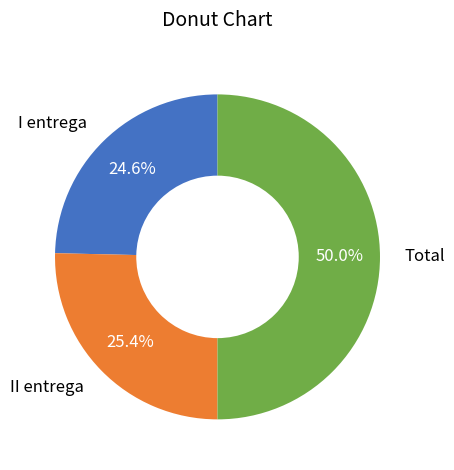

To the nearest percent, what portion does II entrega represent?

25%